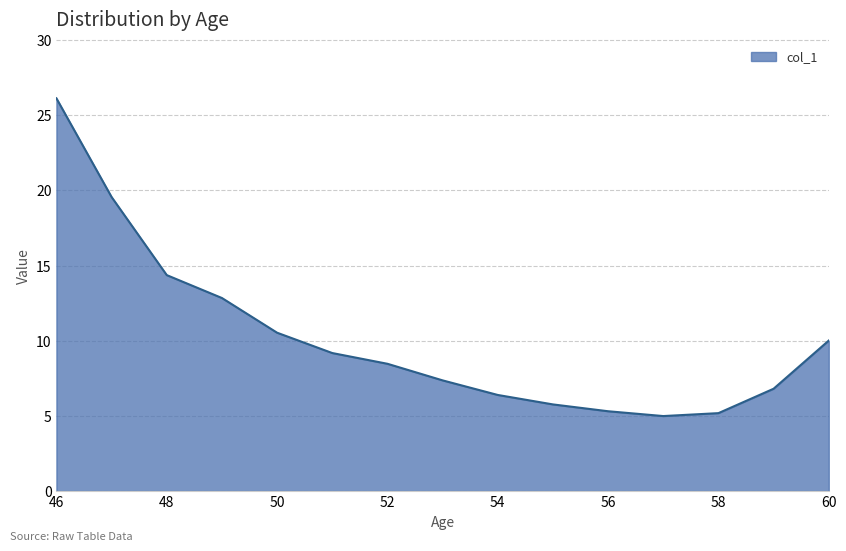

How many lines are shown in the chart?

1